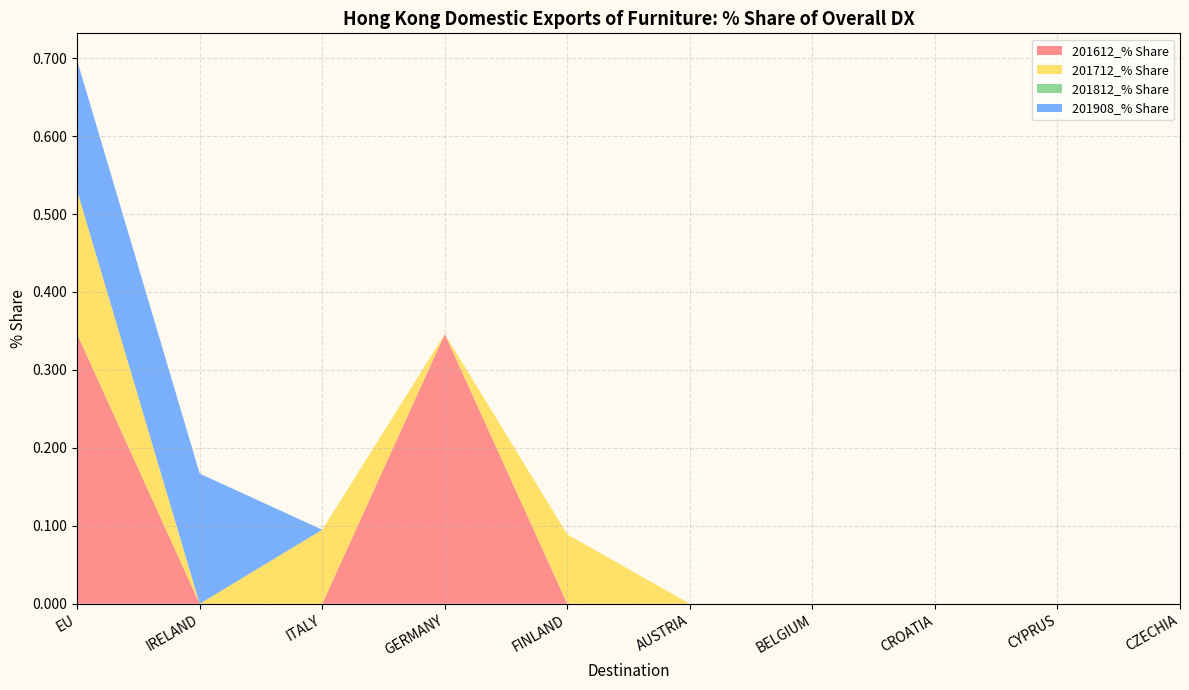

Reading right to left, list all the values displayed in this chart.

201612_% Share: 0.0	0.0	0.0	0.0	0.0	0.0	0.3	0.0	0.0	0.3
201712_% Share: 0.0	0.0	0.0	0.0	0.0	0.1	0.0	0.1	0.0	0.2
201812_% Share: 0.0	0.0	0.0	0.0	0.0	0.0	0.0	0.0	0.0	0.0
201908_% Share: 0.0	0.0	0.0	0.0	0.0	0.0	0.0	0.0	0.2	0.2